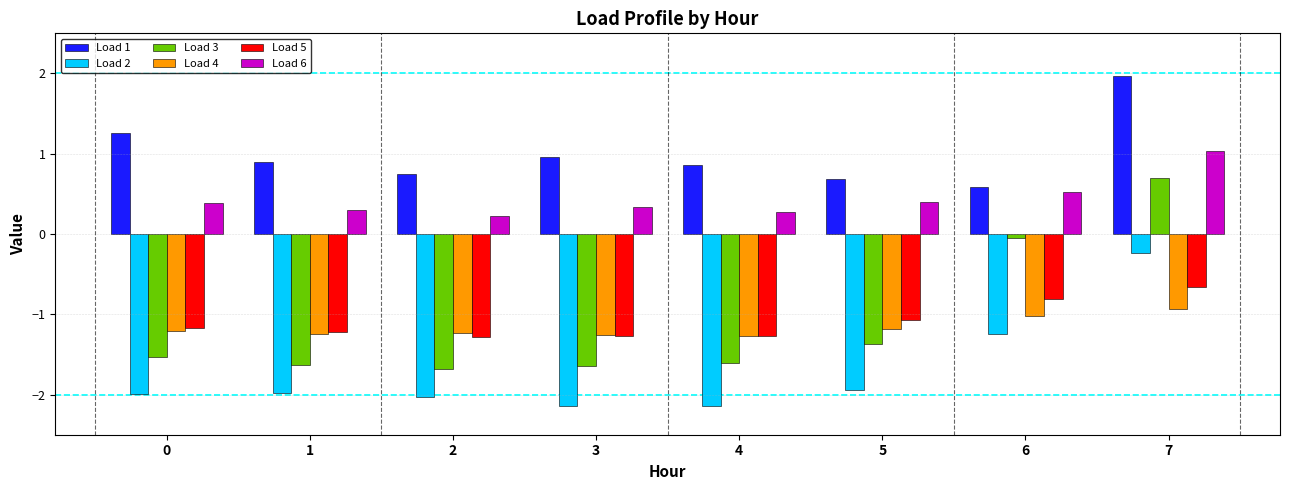

List the series in order of their peak value, highest first.

Load 1, Load 6, Load 3, Load 2, Load 5, Load 4